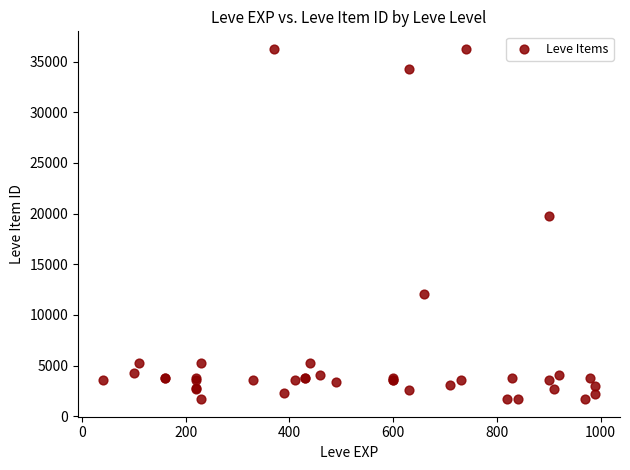

What Y value in the scatter plot is closest to 18967?

19744